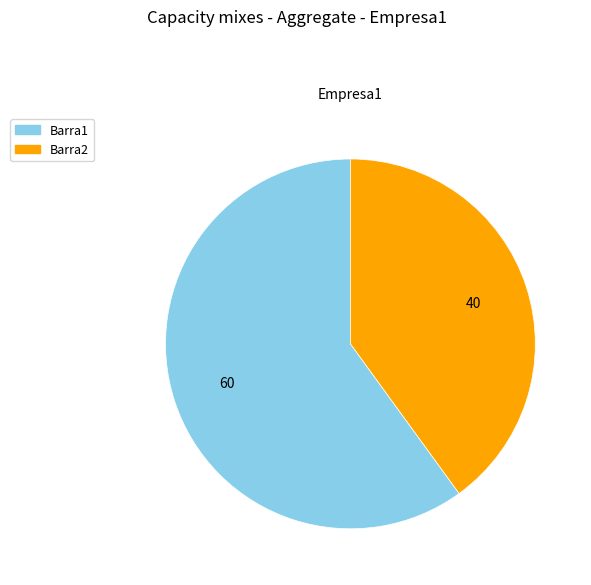

Do Barra2 and Barra1 together represent more than half of the pie?

Yes